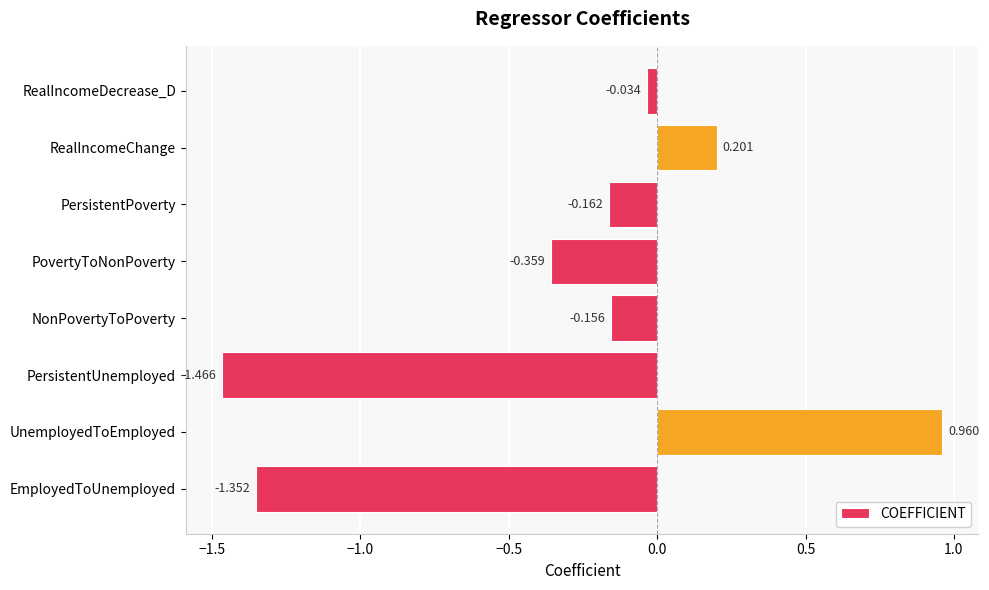

Which has a higher value, RealIncomeDecrease_D or NonPovertyToPoverty?

RealIncomeDecrease_D